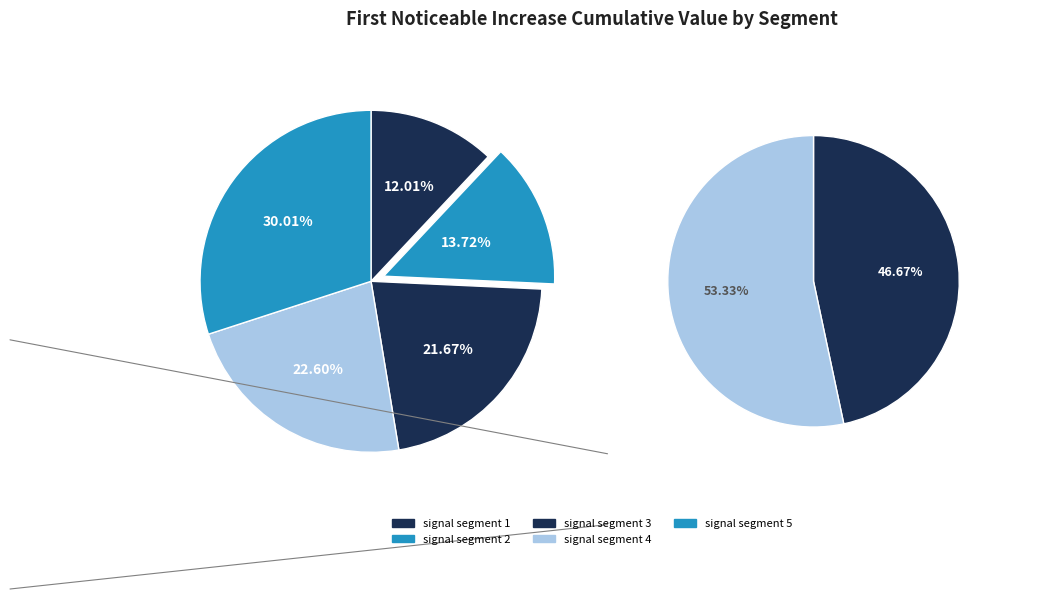

To the nearest percent, what is the difference between the signal segment 2 and signal segment 1 slice percentages?

2%